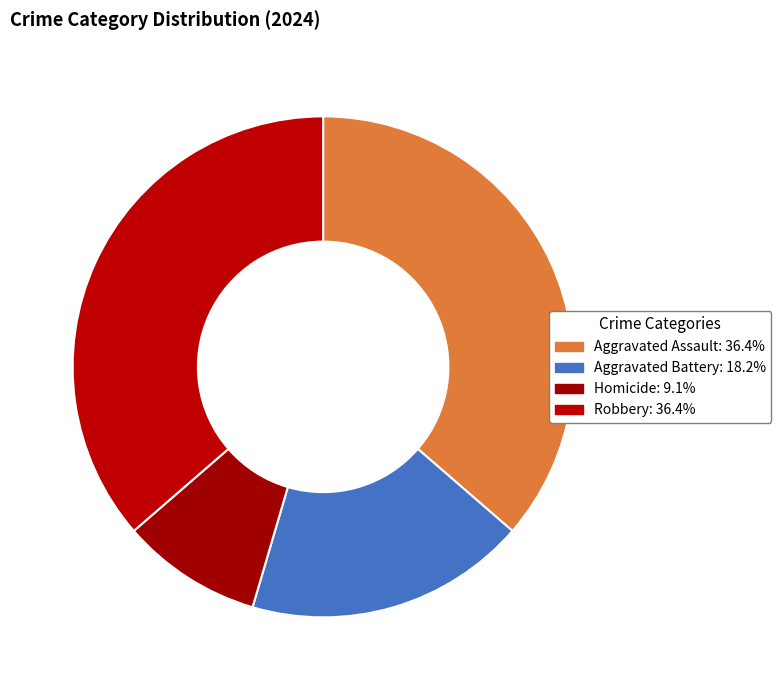

Count the number of slices in the pie.

4